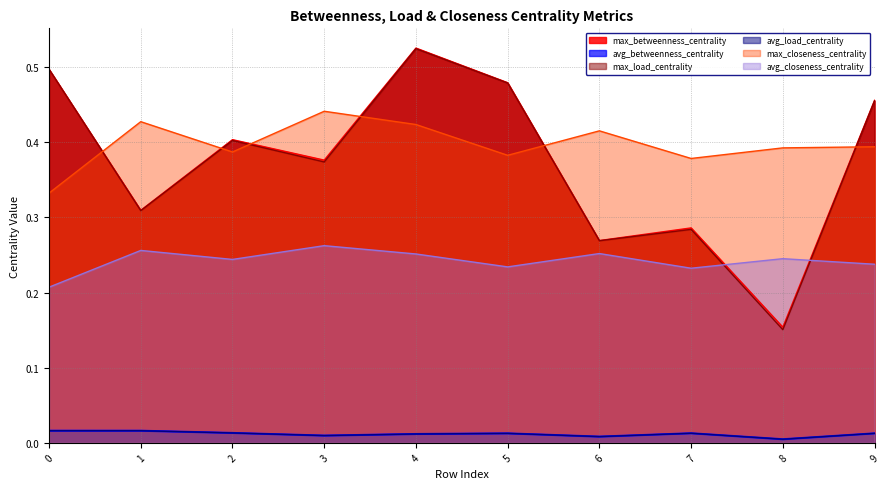

True or false: max_betweenness_centrality and avg_betweenness_centrality cross at least once.

False